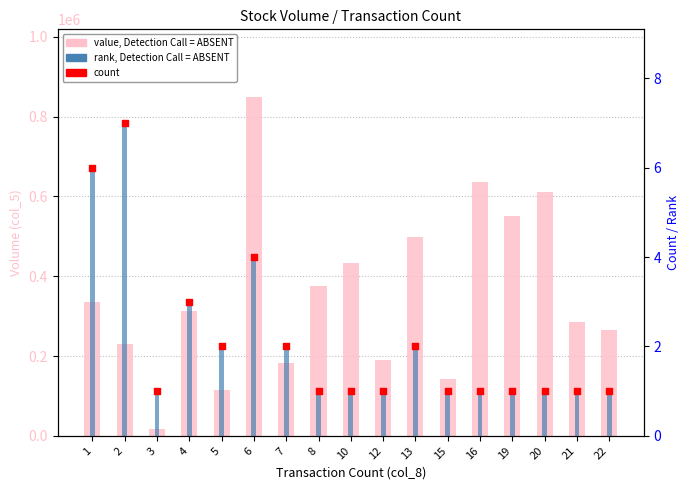

Which series contains the lowest Y value?

rank, Detection Call = ABSENT